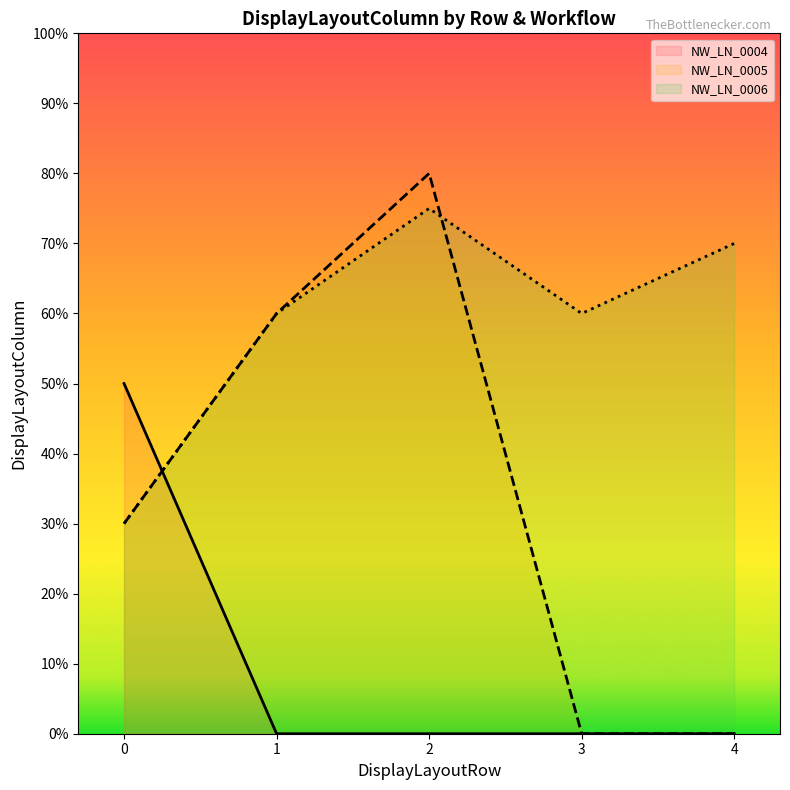

List the series in order of their overall mean, highest first.

NW_LN_0006 line, NW_LN_0005 line, NW_LN_0004 line